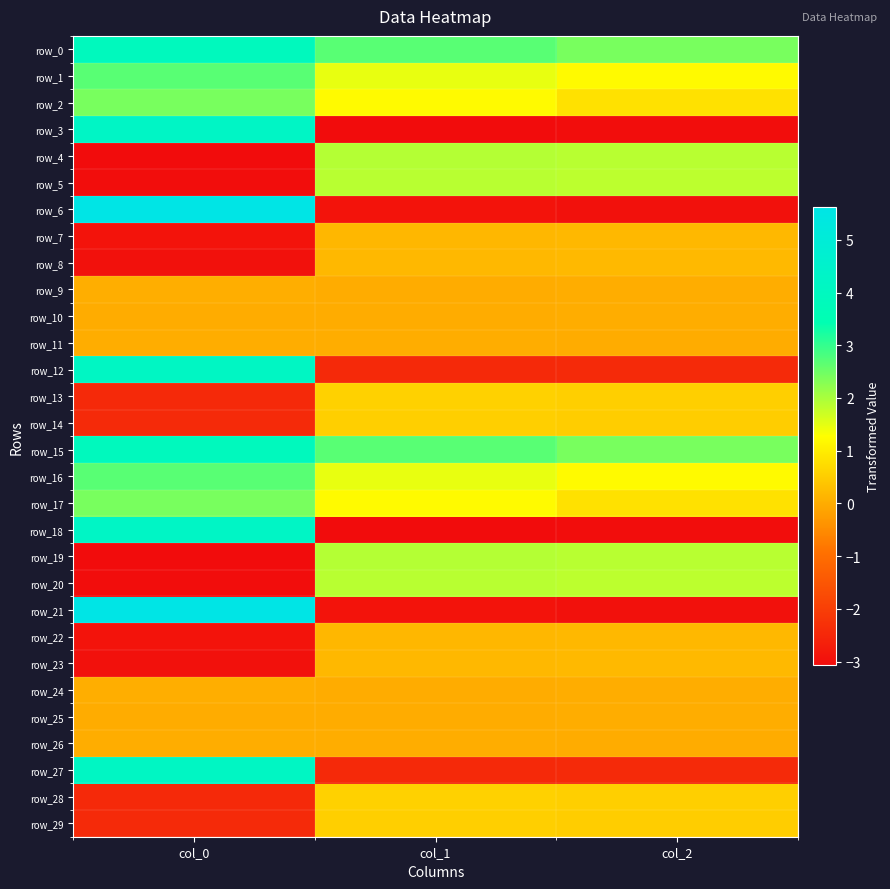

Which category has the highest value across all series?

col_0